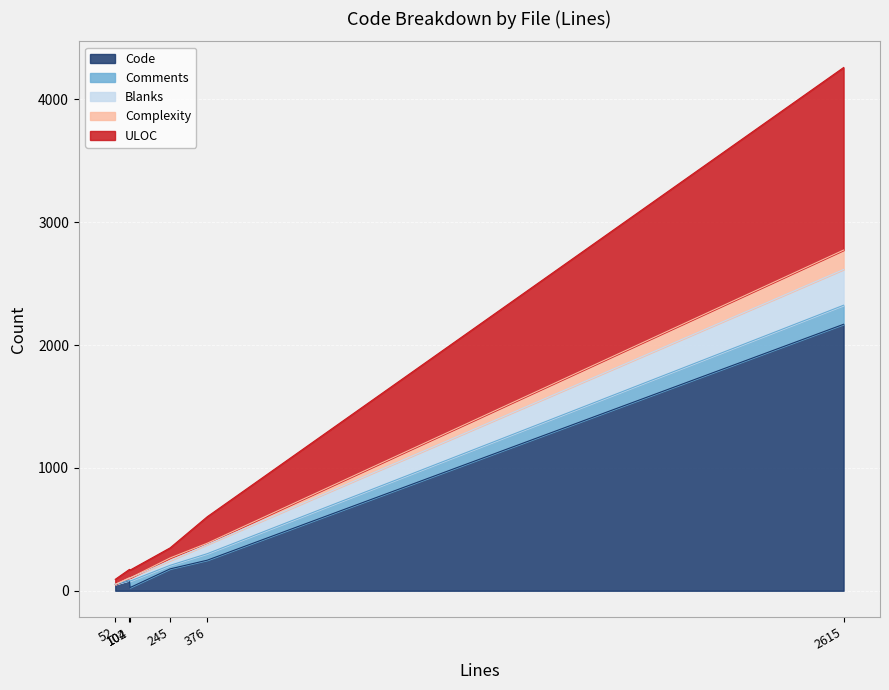

How many categories are shown in the chart?

6